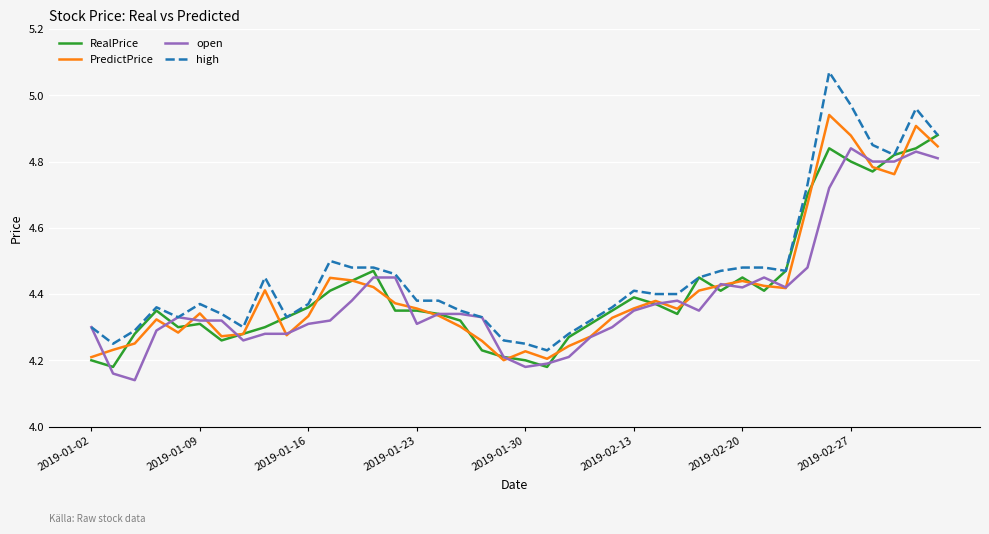

Which series has the widest spread of values?

high